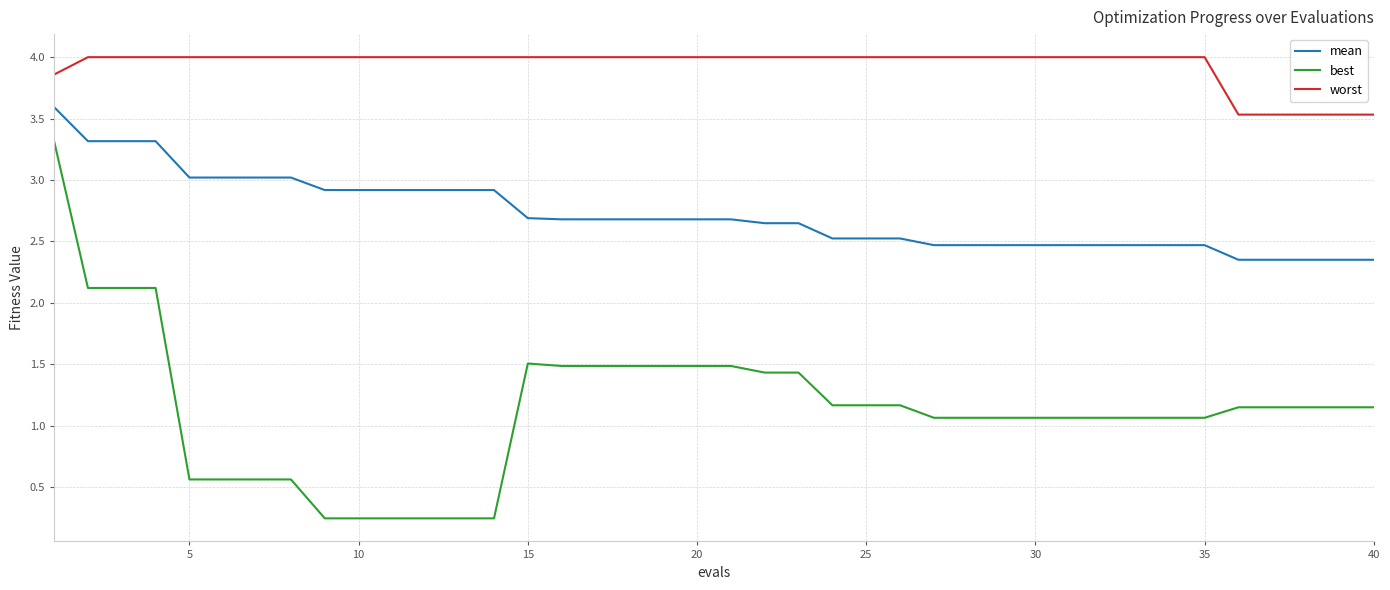

What is the greatest value displayed?

4.0